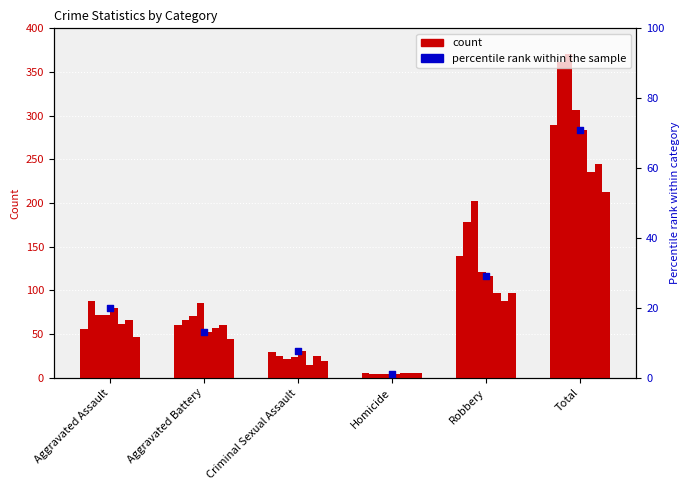

Approximately how many times larger is the value at Total compared to Robbery?

2.4